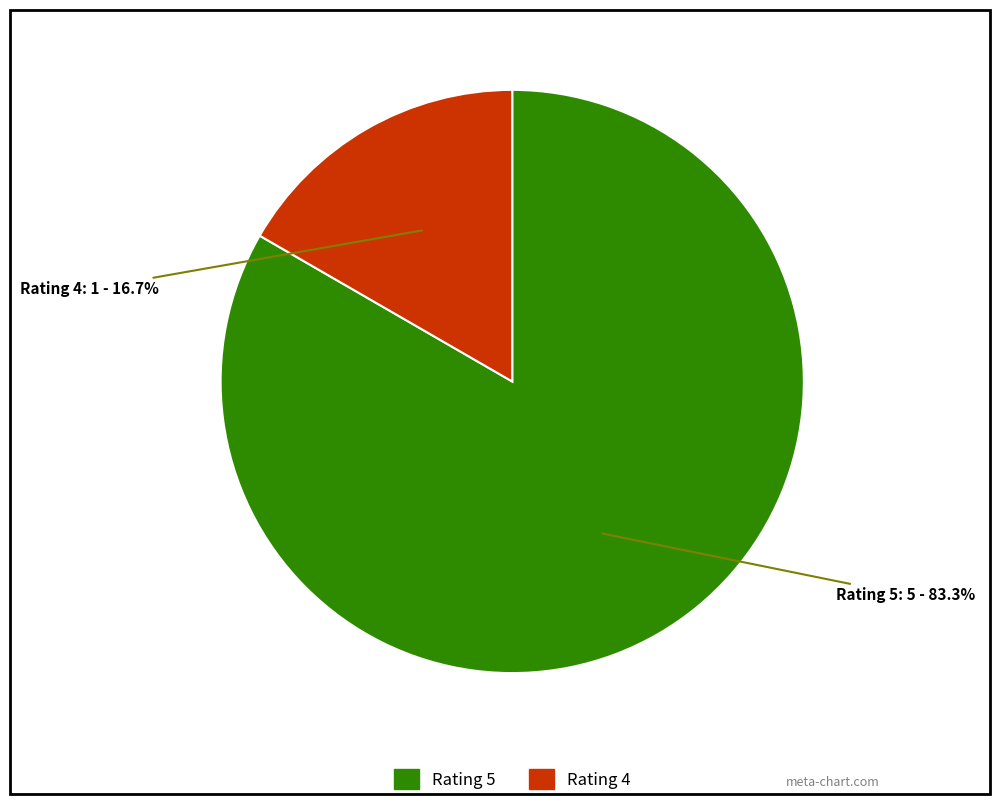

Which category has the smallest portion of the pie?

Rating 4